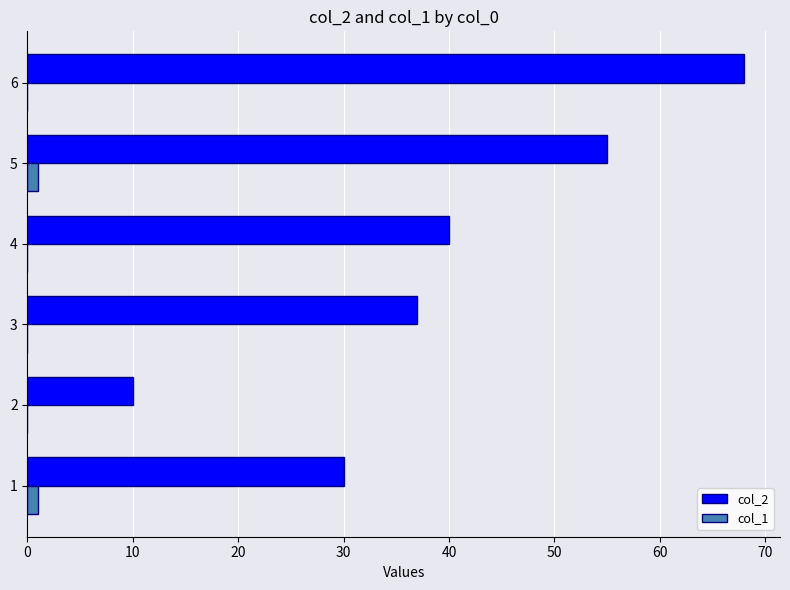

Is it true that col_1 equals 0 at 6?

True